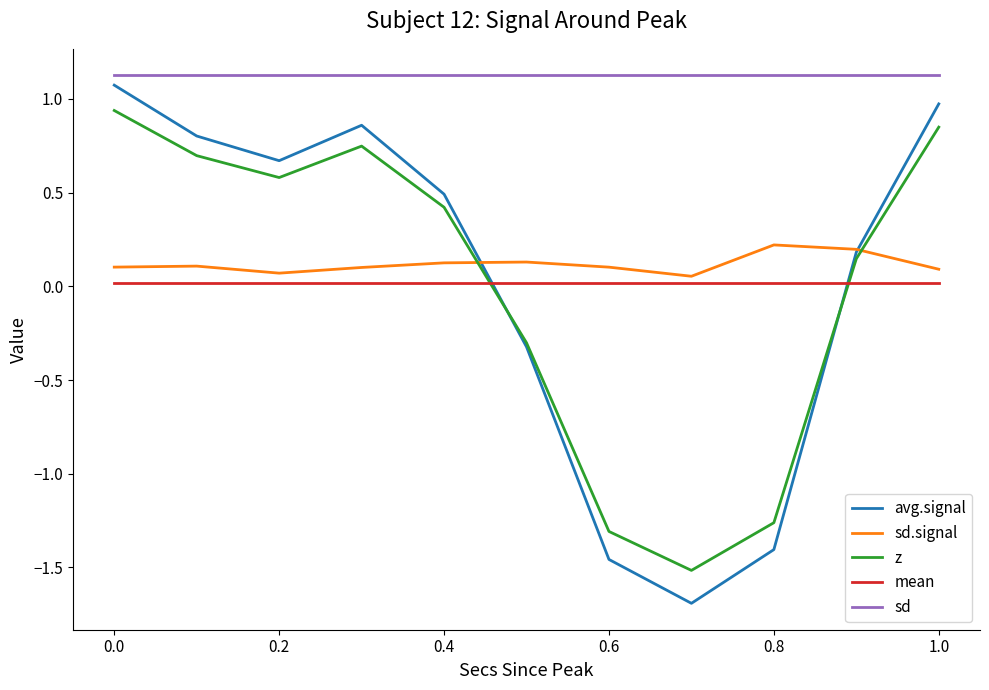

Which series has the largest range (max minus min)?

avg.signal